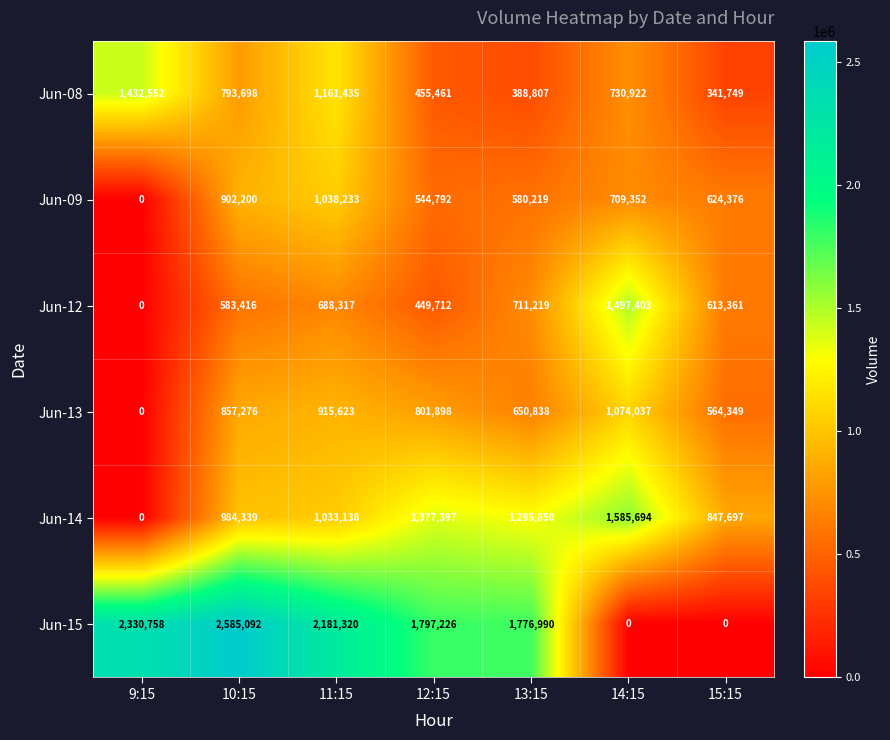

At which label is Jun-13 closest to 537018?

15:15